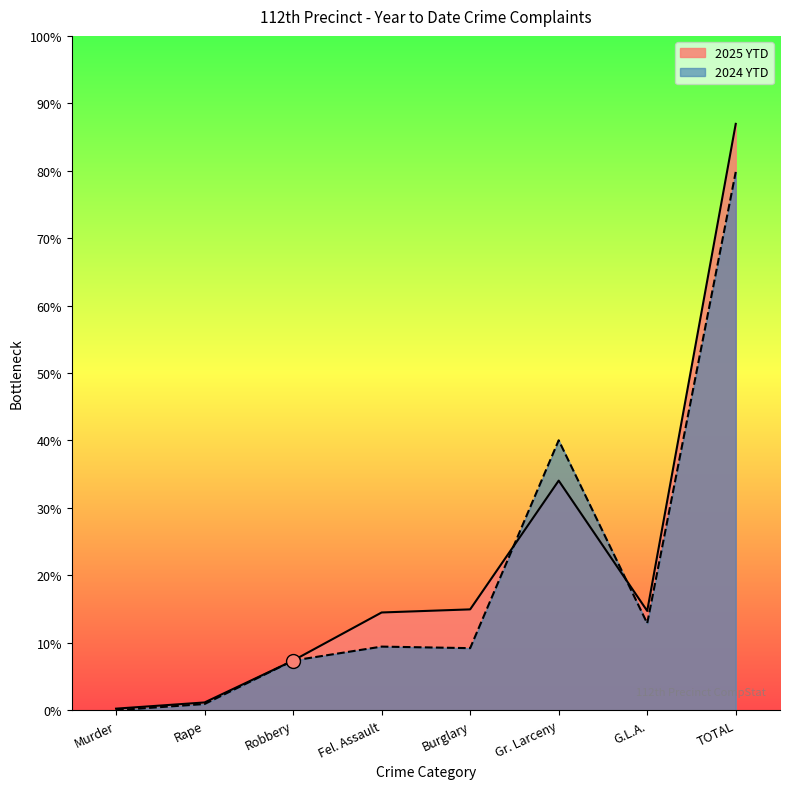

Which has a higher value, TOTAL or Murder?

TOTAL